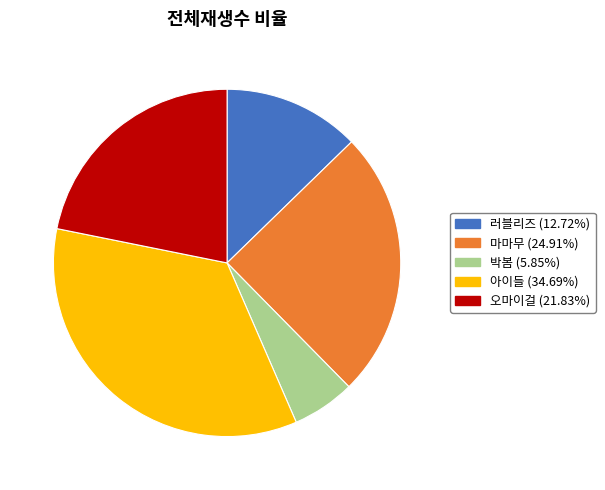

Do 오마이걸 and 마마무 together represent more than half of the pie?

No